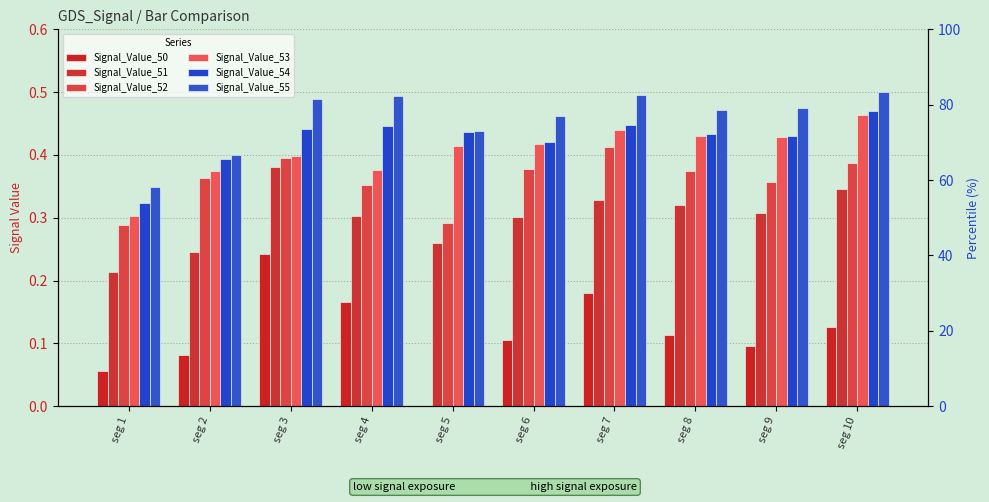

Reading right to left, what are all the values shown in this chart?

Signal_Value_50: seg 10=0.1	seg 9=0.1	seg 8=0.1	seg 7=0.2	seg 6=0.1	seg 5=0.0	seg 4=0.2	seg 3=0.2	seg 2=0.1	seg 1=0.1
Signal_Value_51: seg 10=0.3	seg 9=0.3	seg 8=0.3	seg 7=0.3	seg 6=0.3	seg 5=0.3	seg 4=0.3	seg 3=0.4	seg 2=0.2	seg 1=0.2
Signal_Value_52: seg 10=0.4	seg 9=0.4	seg 8=0.4	seg 7=0.4	seg 6=0.4	seg 5=0.3	seg 4=0.4	seg 3=0.4	seg 2=0.4	seg 1=0.3
Signal_Value_53: seg 10=0.5	seg 9=0.4	seg 8=0.4	seg 7=0.4	seg 6=0.4	seg 5=0.4	seg 4=0.4	seg 3=0.4	seg 2=0.4	seg 1=0.3
Signal_Value_54: seg 10=0.5	seg 9=0.4	seg 8=0.4	seg 7=0.4	seg 6=0.4	seg 5=0.4	seg 4=0.4	seg 3=0.4	seg 2=0.4	seg 1=0.3
Signal_Value_55: seg 10=0.5	seg 9=0.5	seg 8=0.5	seg 7=0.5	seg 6=0.5	seg 5=0.4	seg 4=0.5	seg 3=0.5	seg 2=0.4	seg 1=0.3